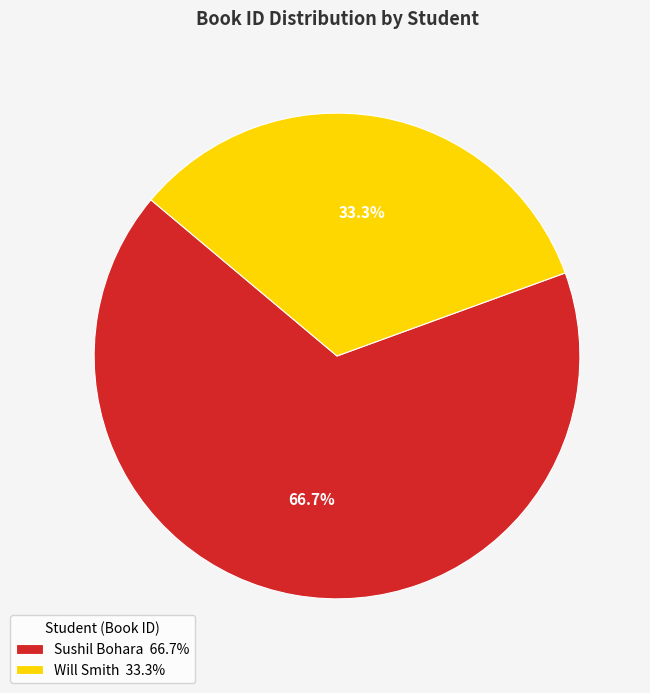

To the nearest percent, what percentage of the pie is Will Smith?

33%